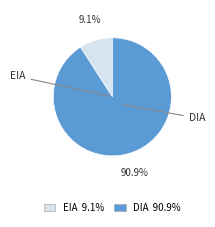

True or false: EIA accounts for 21% of the total.

False